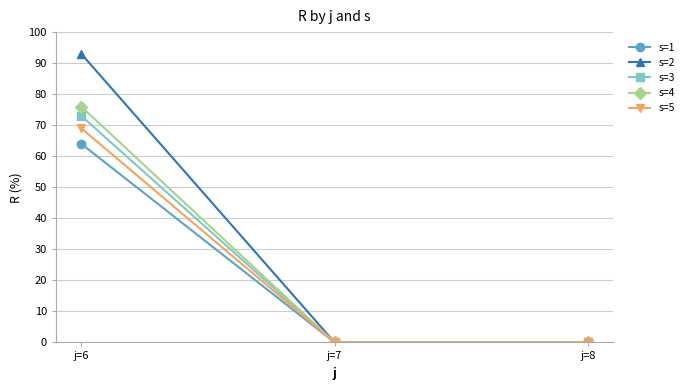

Count the number of categories in the chart.

3